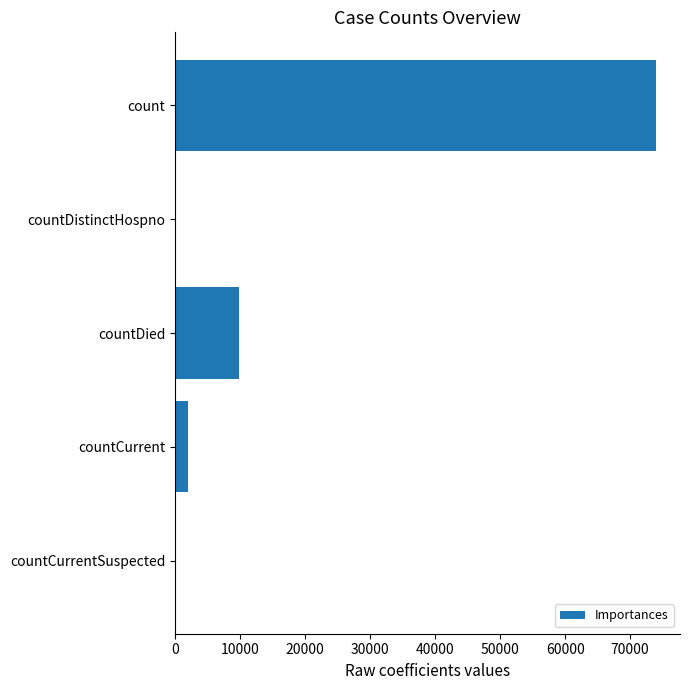

How many series are shown in this chart?

1